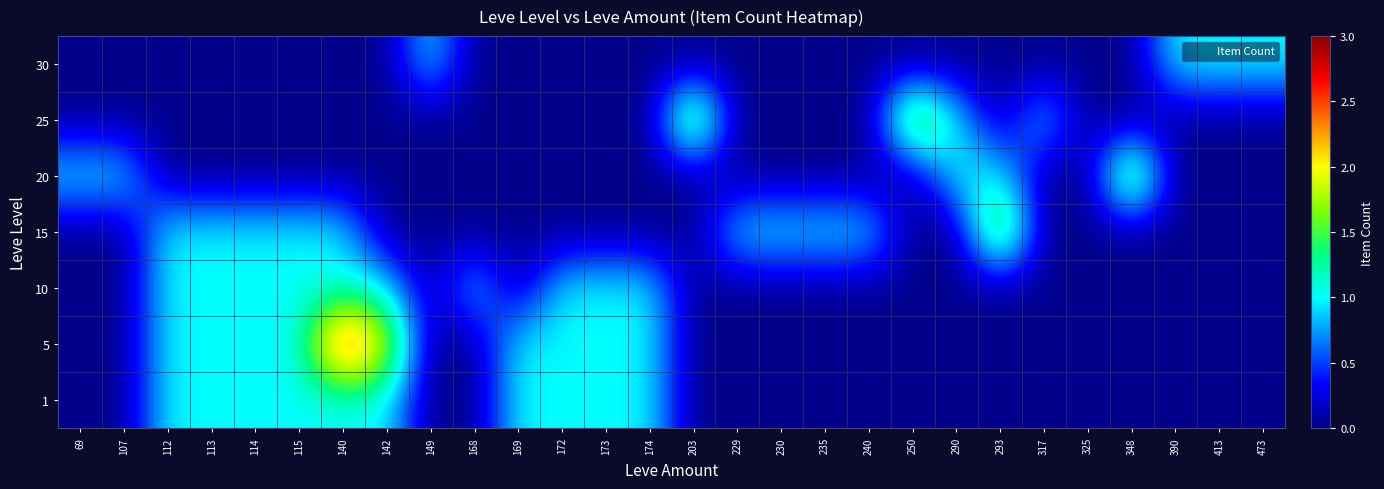

What is the greatest value displayed?

3